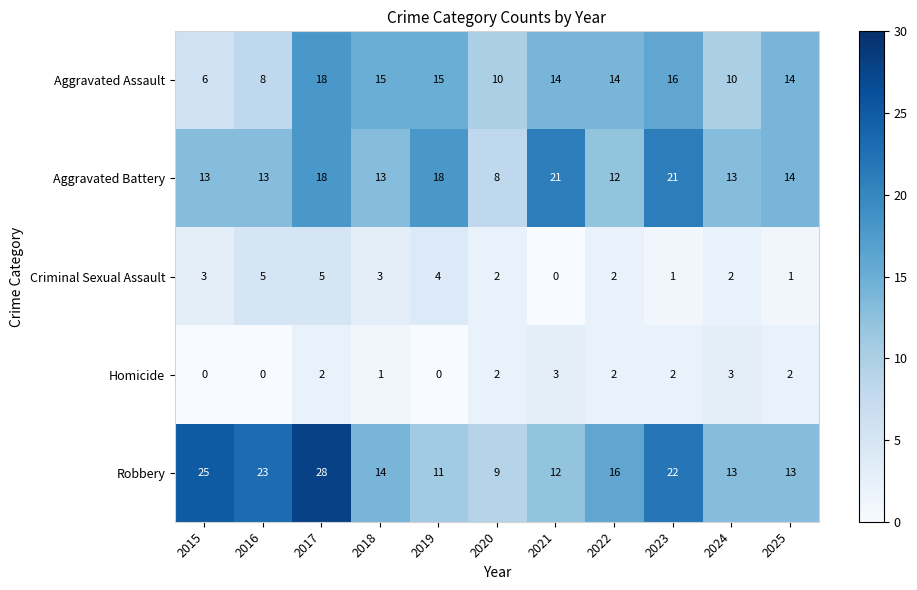

Which series has the widest spread of values?

Robbery